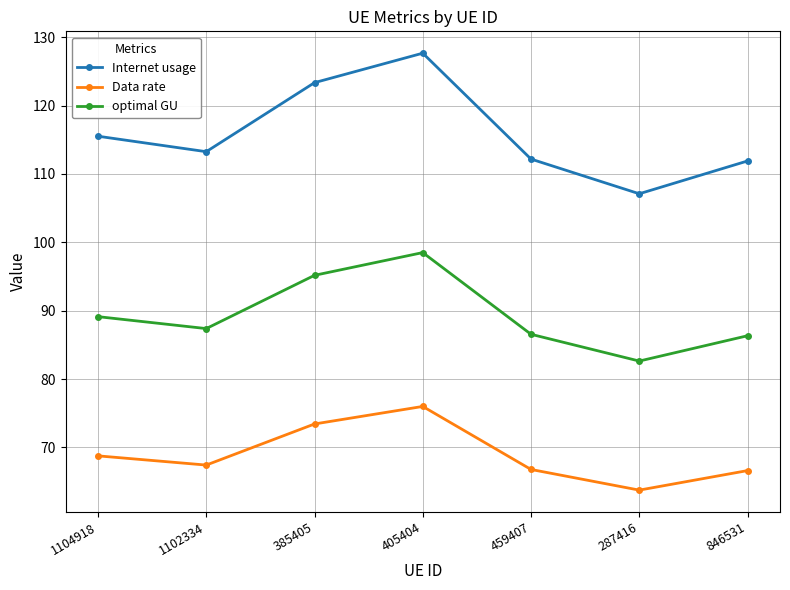

At how many categories does at least one series exceed 94?

7